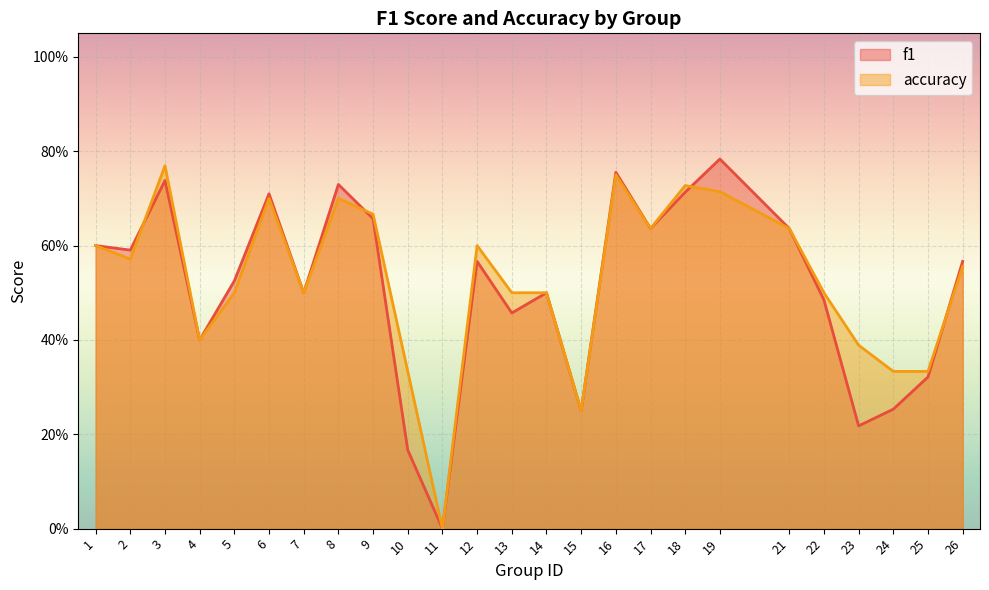

Where is the first local minimum for f1?

2